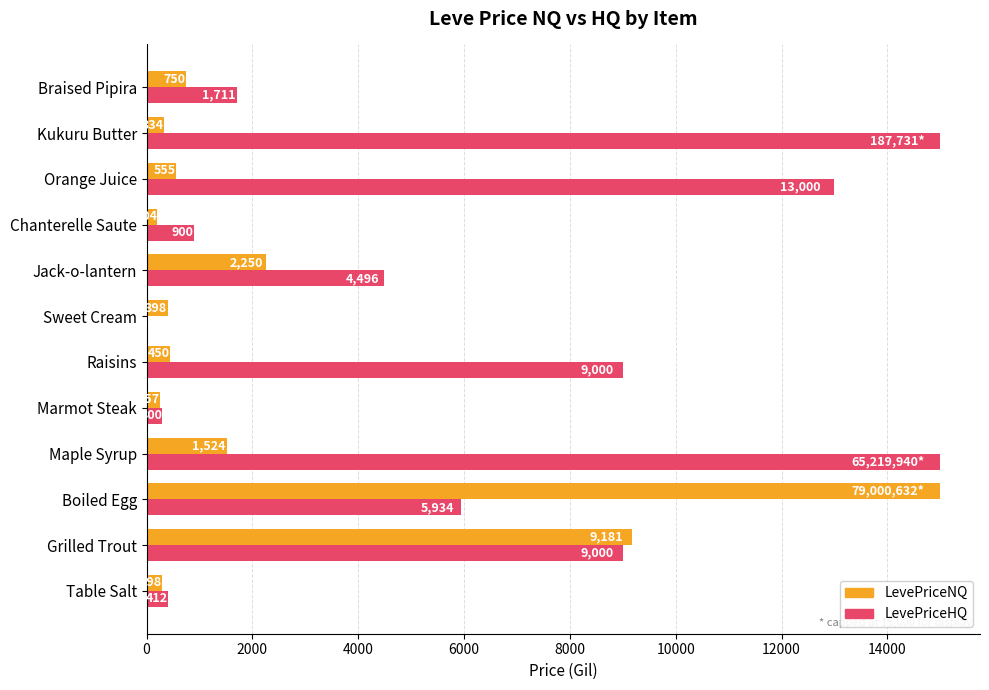

Read the LevePriceNQ value at Jack-o-lantern.

2250.0